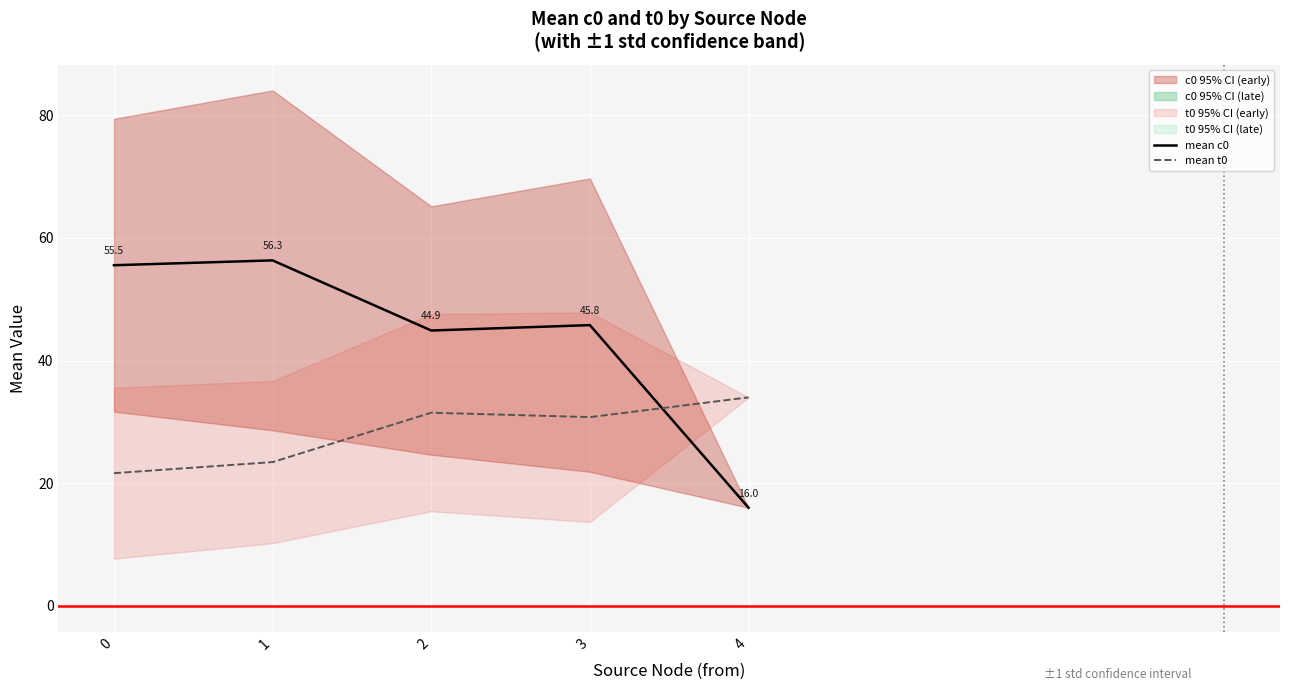

Which series changed the most between 1 and 3?

mean c0